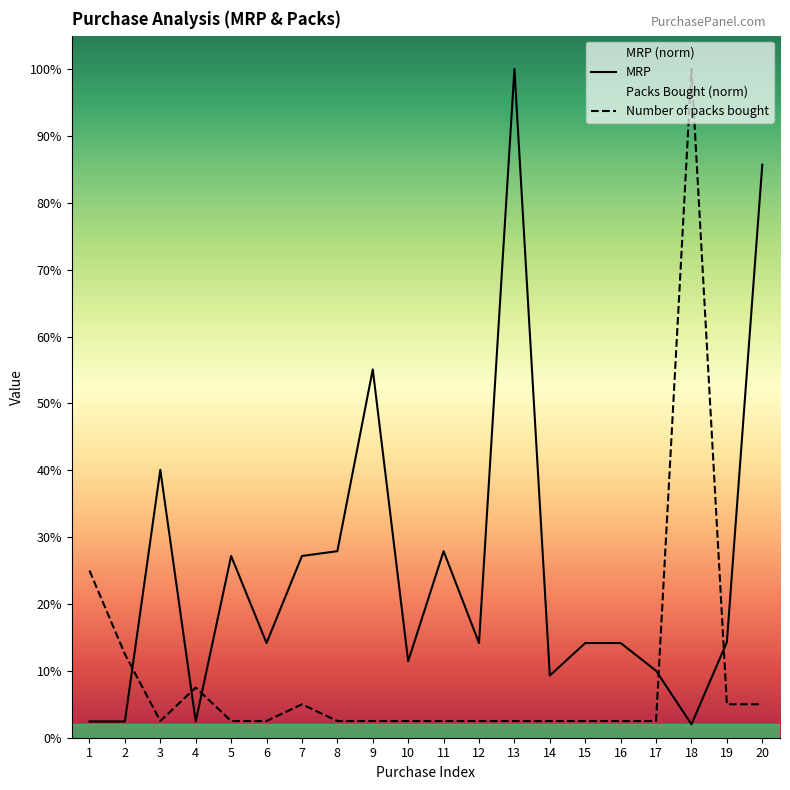

Which series has the largest total across all categories?

MRP